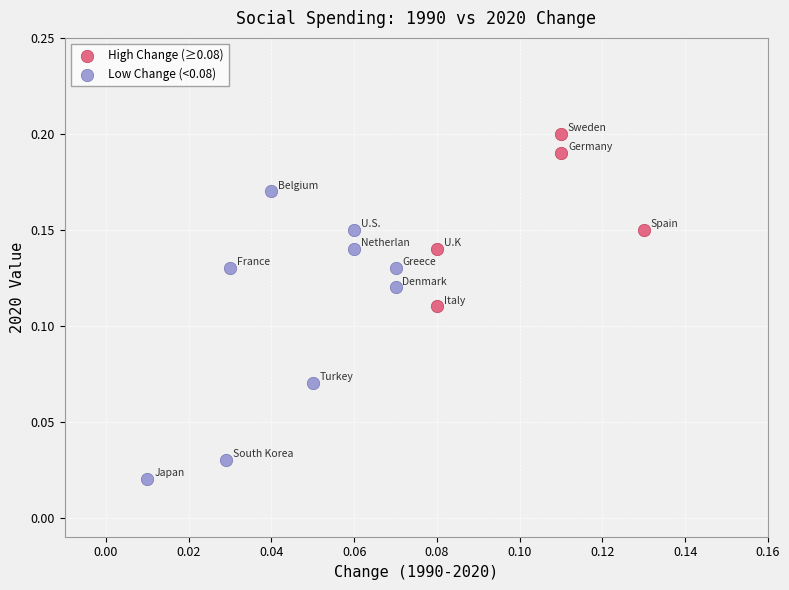

What are all the series names shown in the legend?

High Change (≥0.08), Low Change (<0.08)